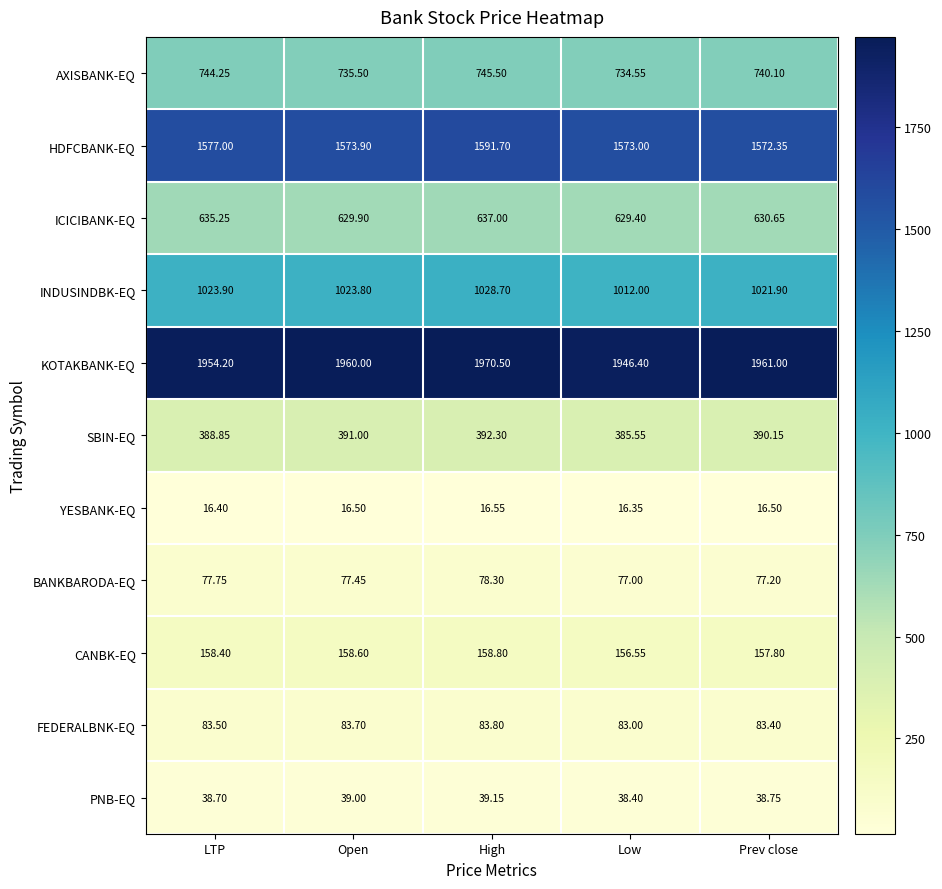

At which category does the chart reach its peak across all series?

High